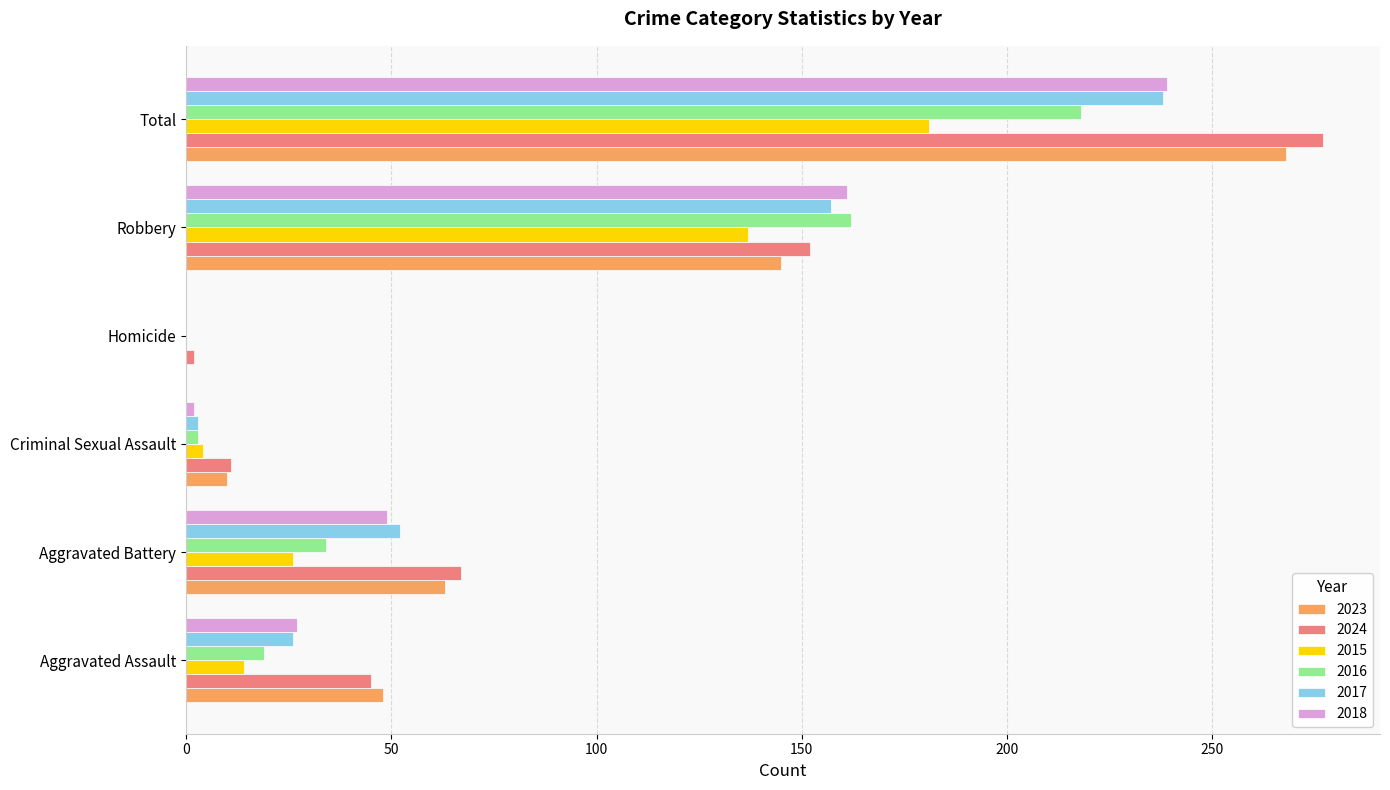

What value does the 2016 series have at Robbery?

162